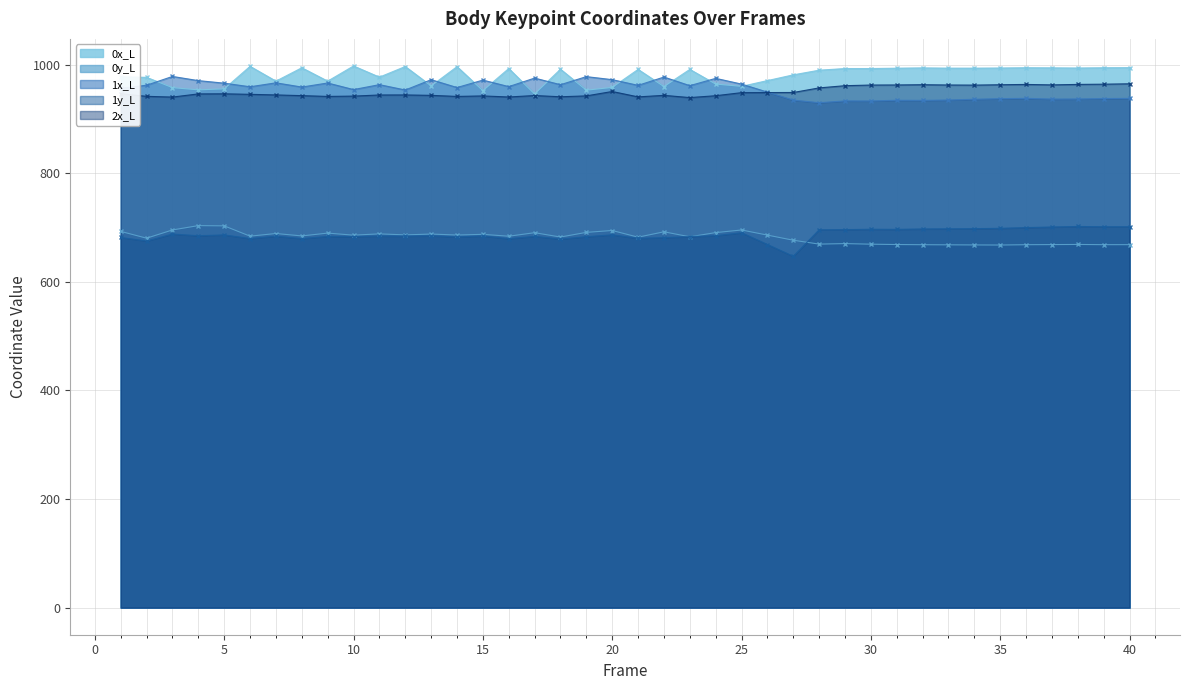

How many lines are shown in the chart?

5